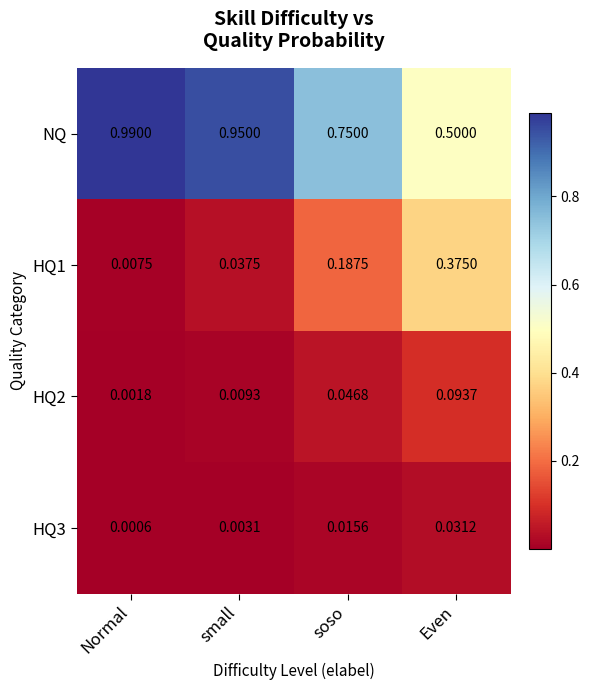

Is the value of HQ1 at Normal greater than the value of NQ at Even?

No